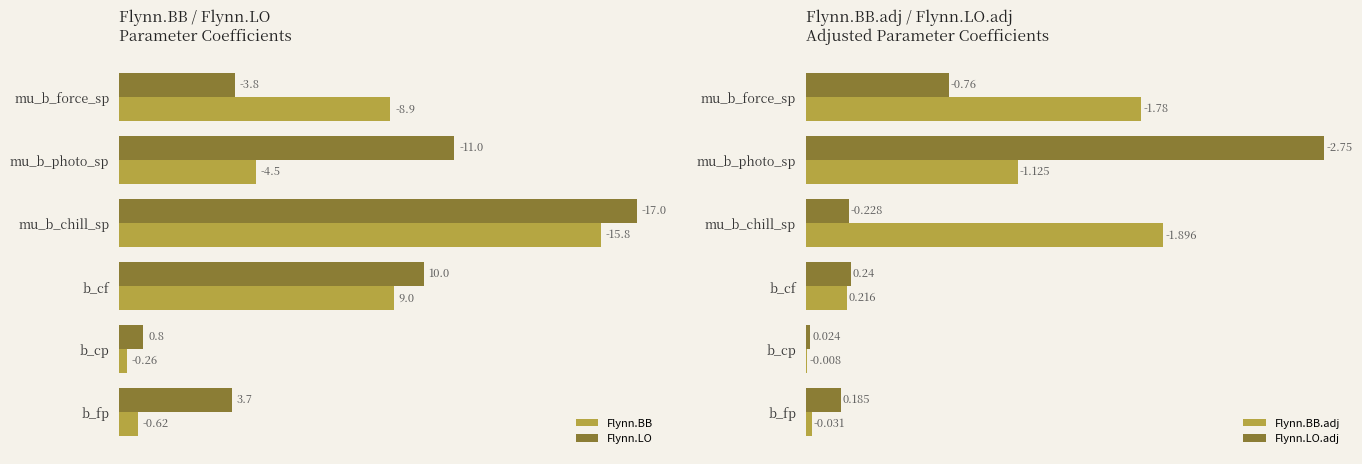

At which label does Flynn.LO.adj reach its peak?

mu_b_photo_sp